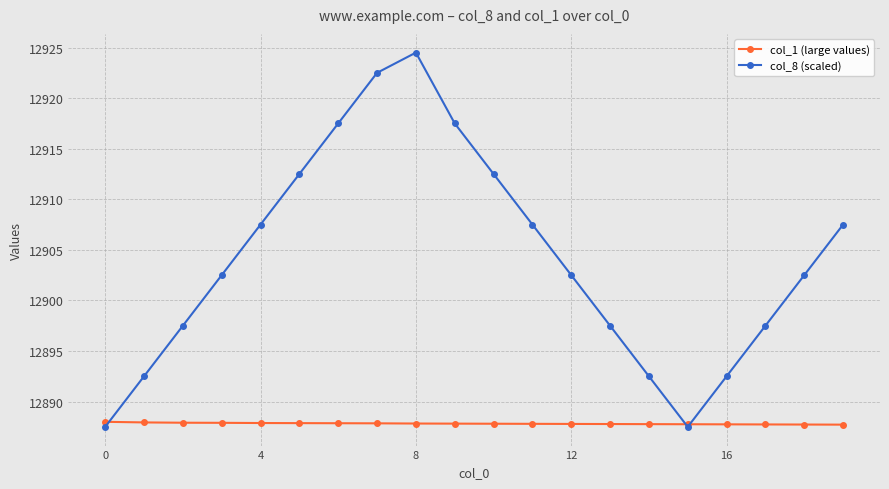

Which series has the largest range (max minus min)?

col_8 (scaled)